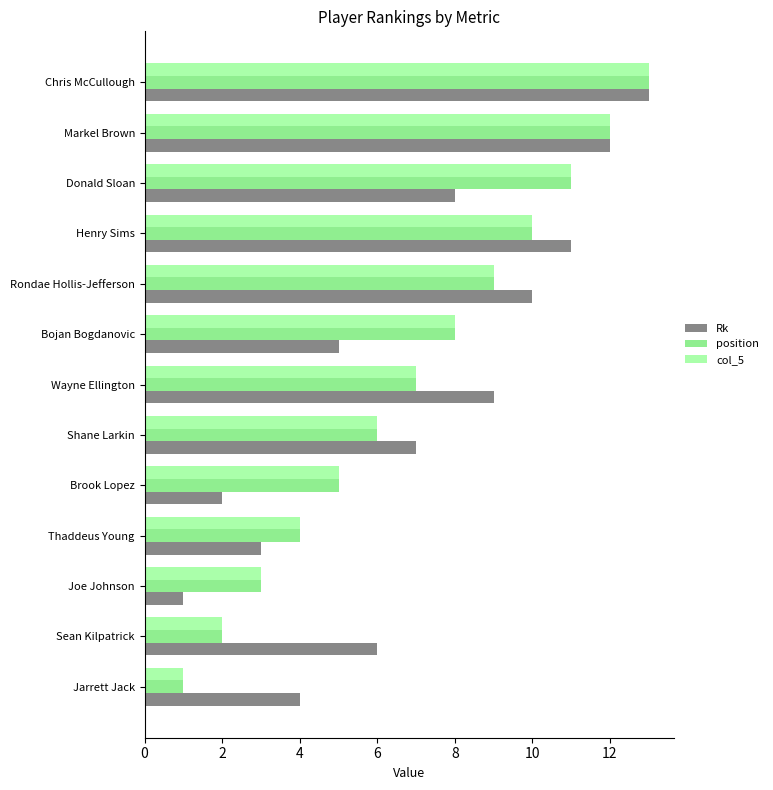

The value of position at Donald Sloan is 11. True or false?

True